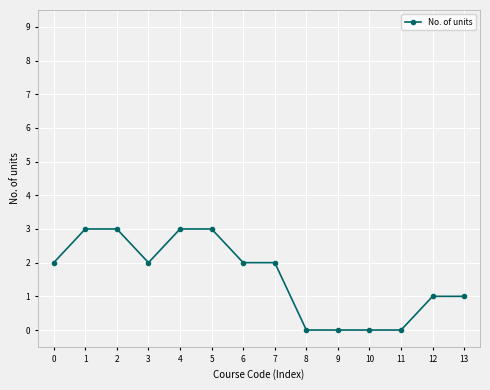

How many series are shown in this chart?

1